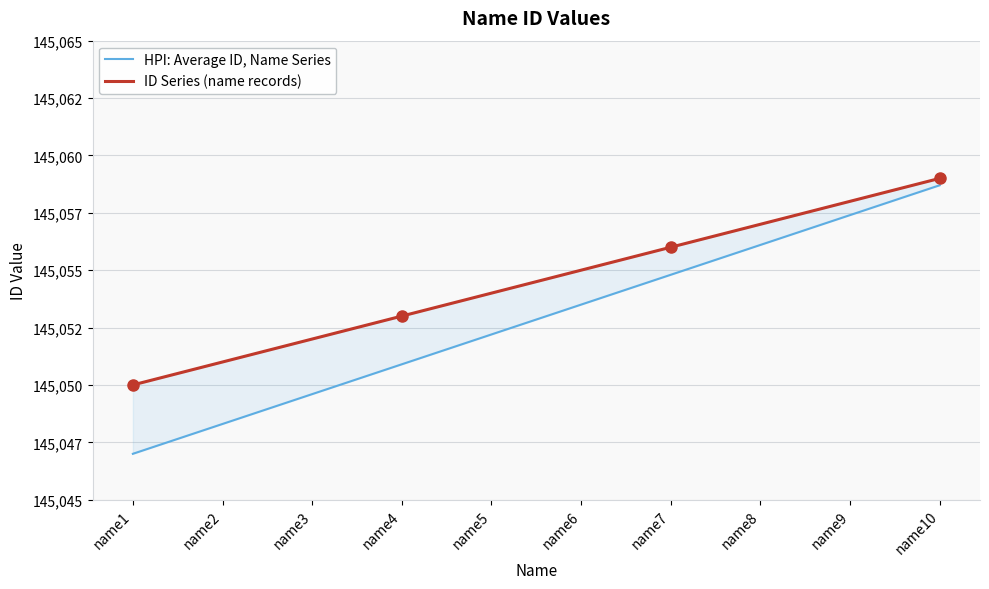

How many series are shown in this chart?

2